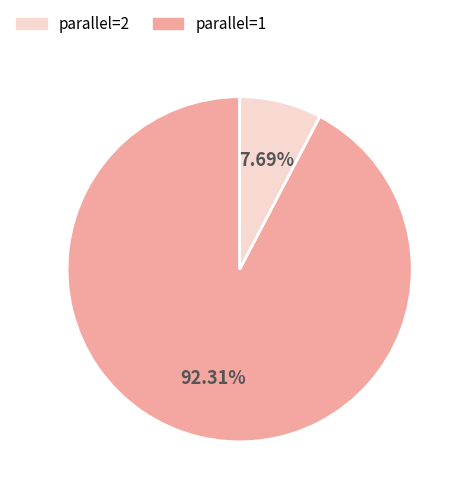

To the nearest percent, what is the average slice percentage?

50%